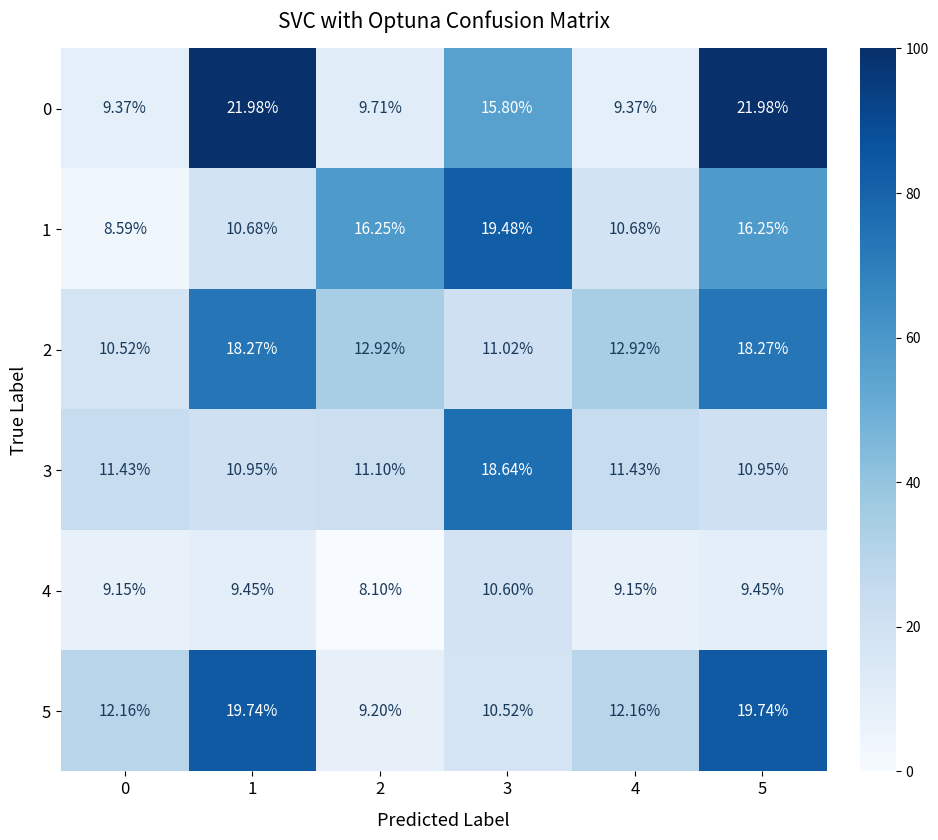

Which category has the highest value across all series?

1